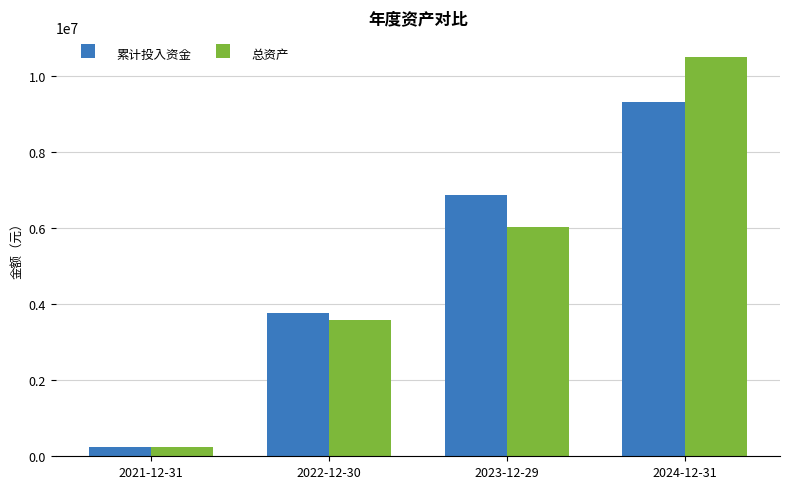

At which category is the sum across all series the highest?

2024-12-31